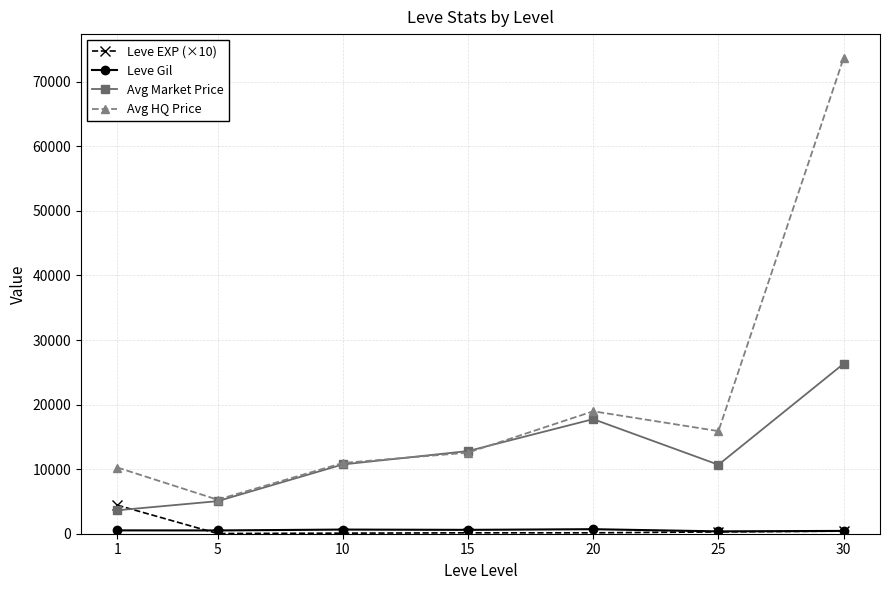

What is the total value across all series at 10?

22415